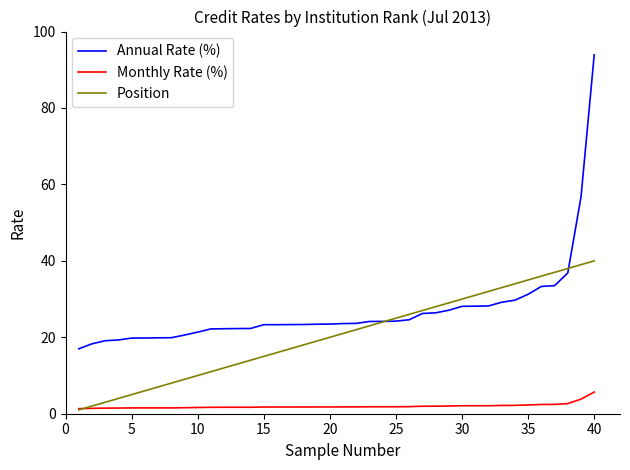

Which series has the widest spread of values?

Annual Rate (%)